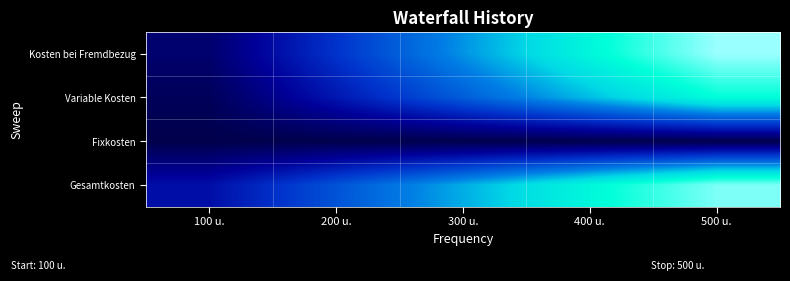

What is the total value across all series at 500 u.?

30817000